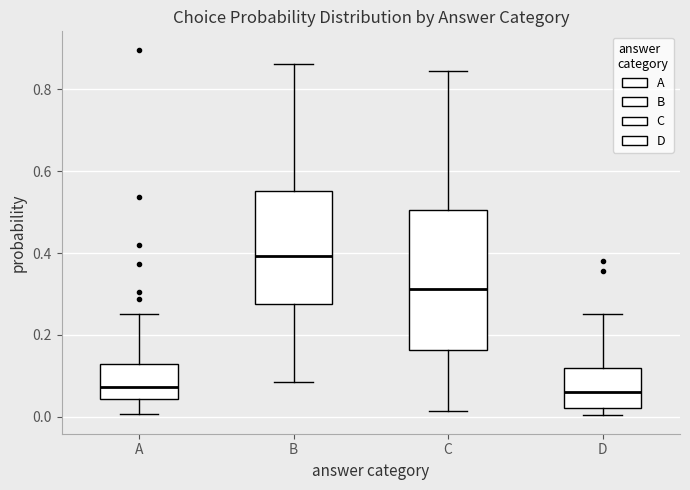

Which box is the tallest, from its lower edge to its upper edge?

C